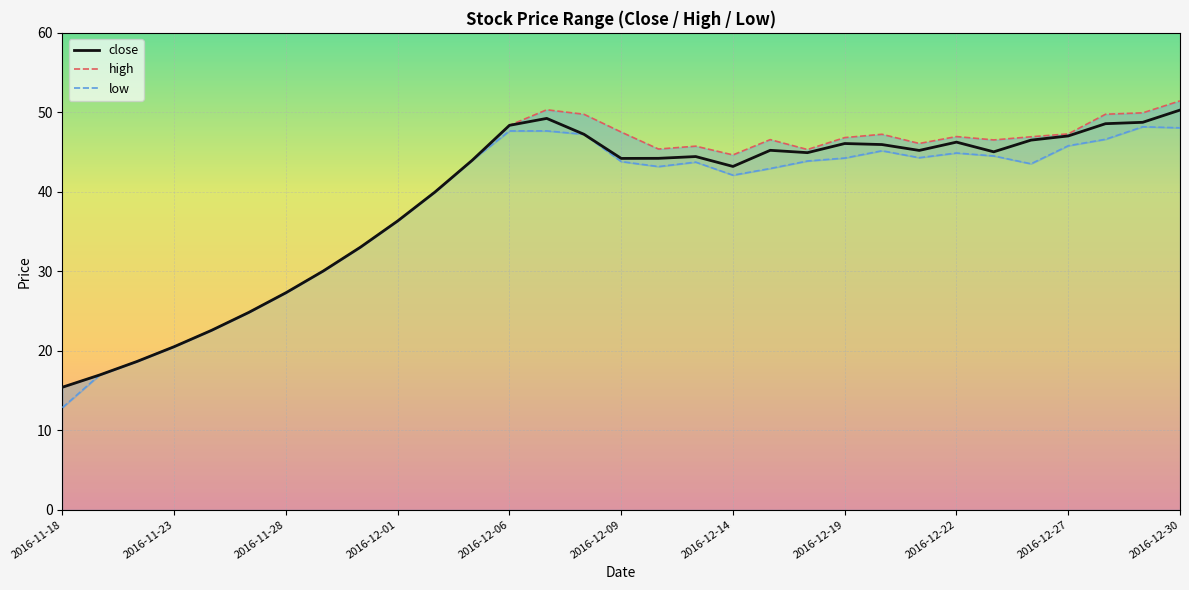

How many values are below 44?

13